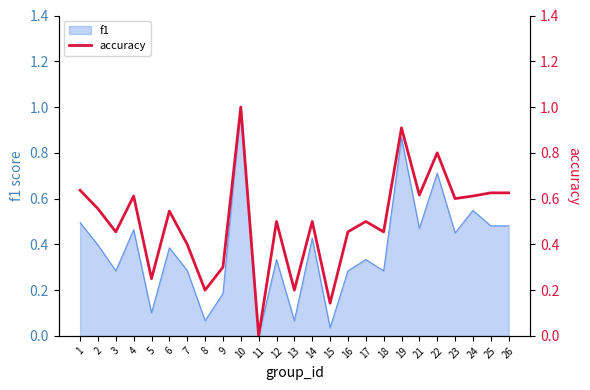

Reading left to right, transcribe all the data shown in this chart.

1=0.6	2=0.6	3=0.5	4=0.6	5=0.2	6=0.5	7=0.4	8=0.2	9=0.3	10=1.0	11=0.0	12=0.5	13=0.2	14=0.5	15=0.1	16=0.5	17=0.5	18=0.5	19=0.9	21=0.6	22=0.8	23=0.6	24=0.6	25=0.6	26=0.6